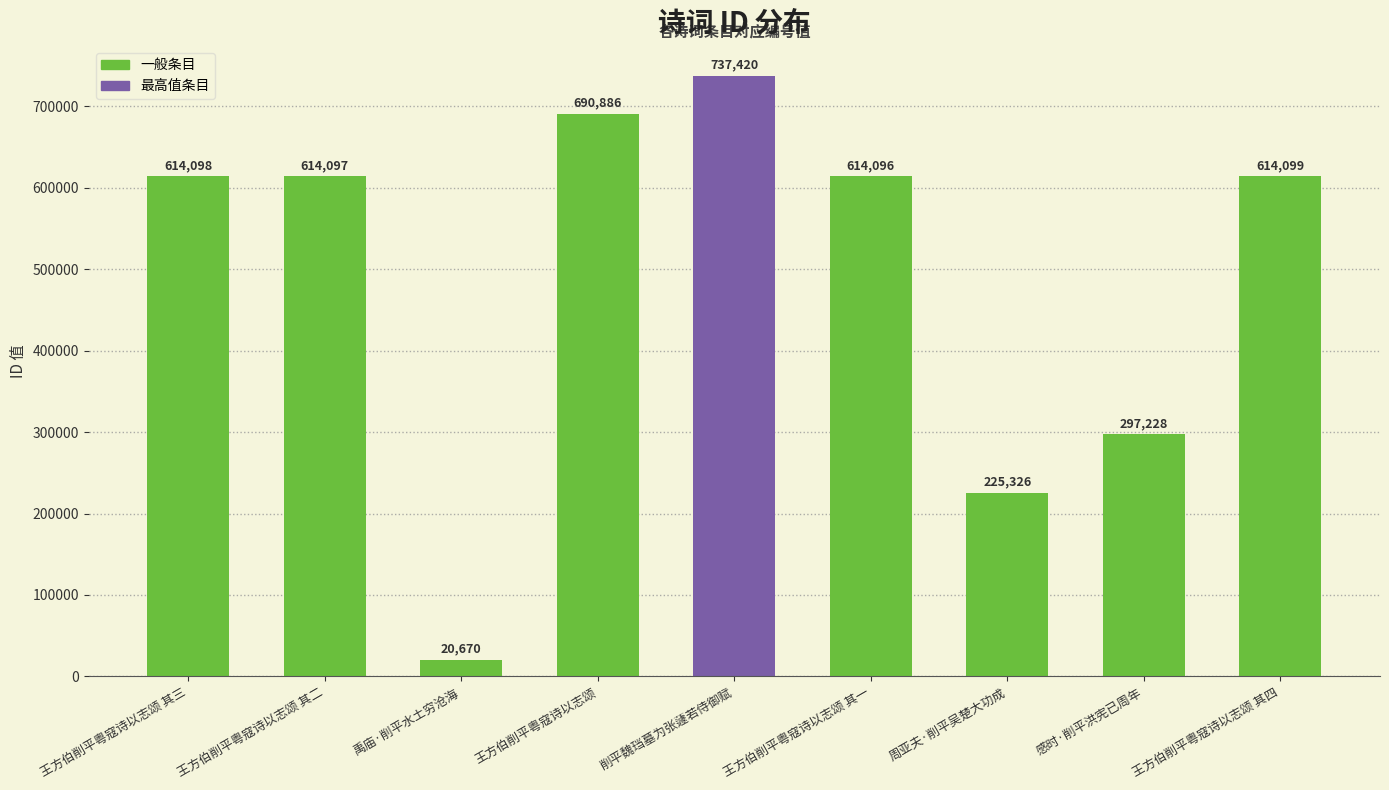

What is the value of the 6th bar from the left?

614096